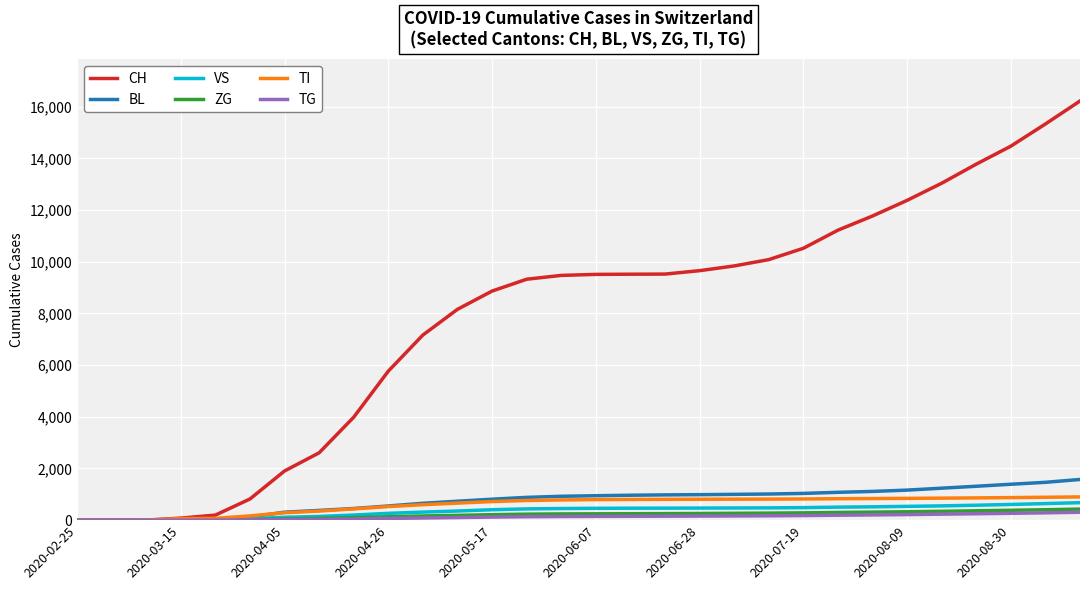

Which series has the largest total across all categories?

CH